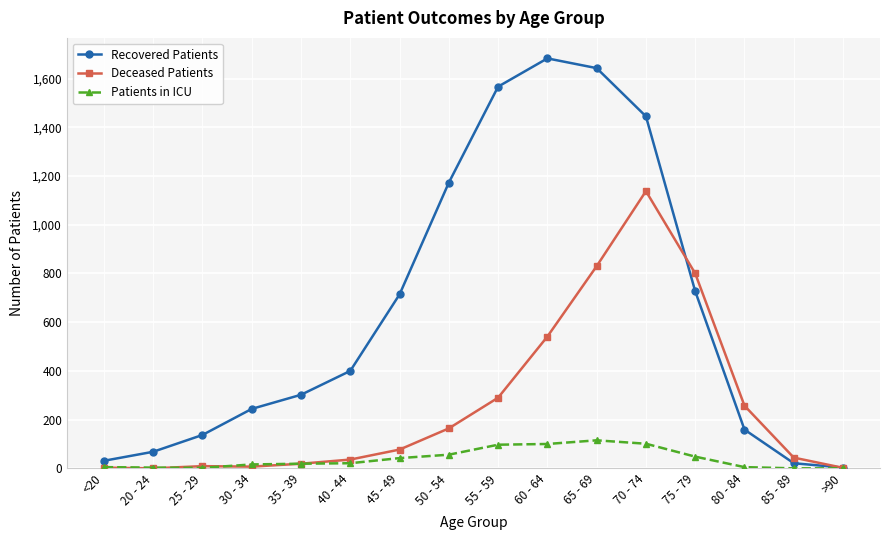

At which label is Deceased Patients closest to 569?

60 - 64